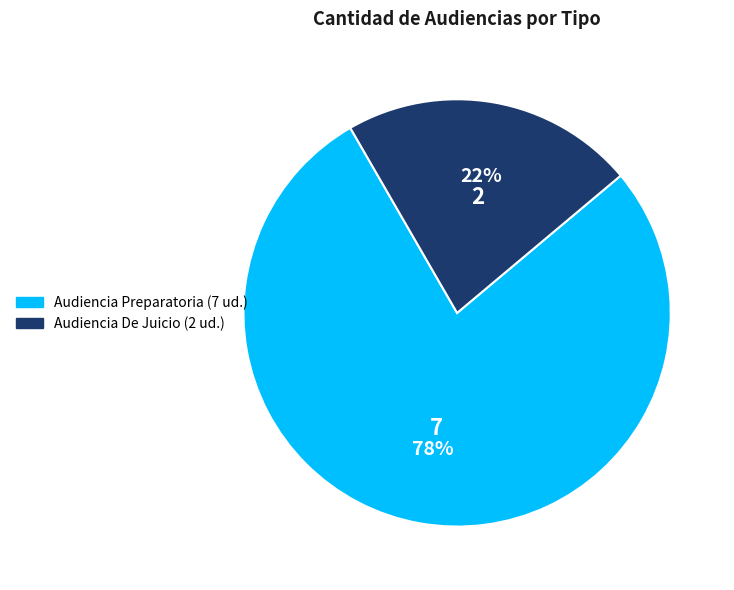

What percentage is the Audiencia De Juicio slice, to the nearest percent?

22%